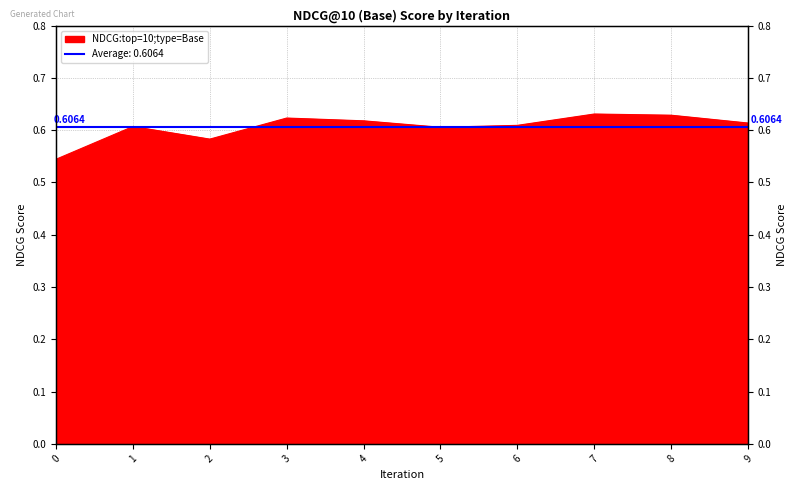

Rank the categories by value from highest to lowest.

7, 8, 3, 4, 9, 6, 1, 5, 2, 0